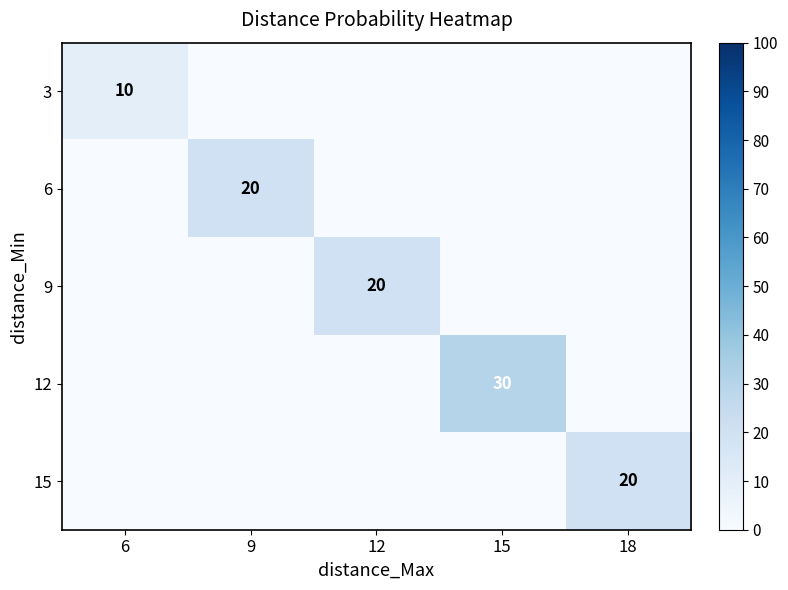

What is the difference between the highest and lowest values at 15?

30